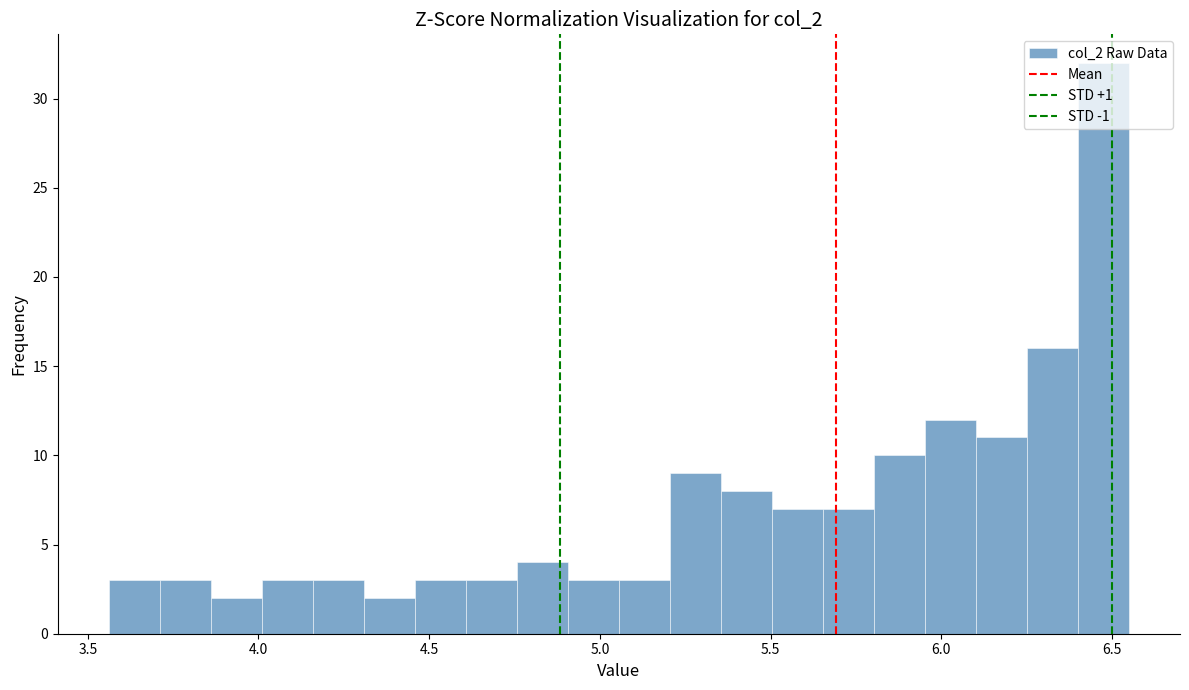

Around what value on the x-axis is the tallest bar? Give the approximate position of its centre, as read against the axis.

6.50